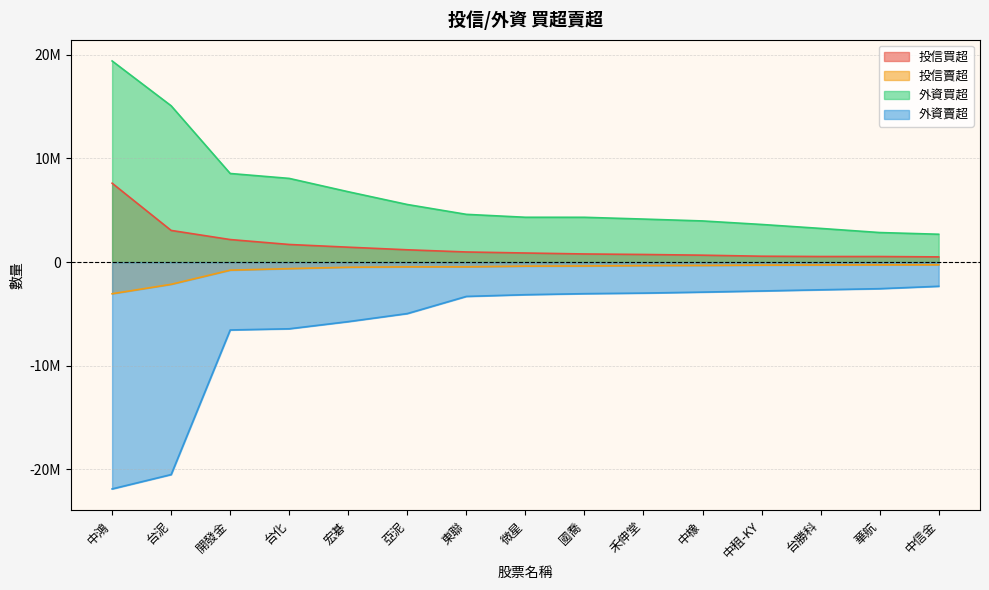

What is the label of the 2nd point from the right?

華航